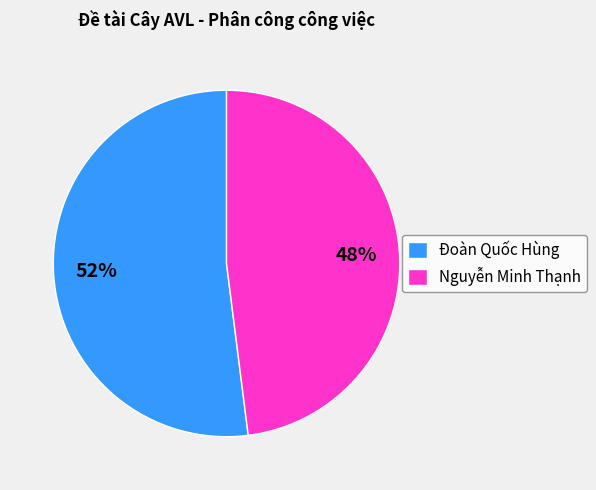

Do Nguyễn Minh Thạnh and Đoàn Quốc Hùng together represent more than half of the pie?

Yes